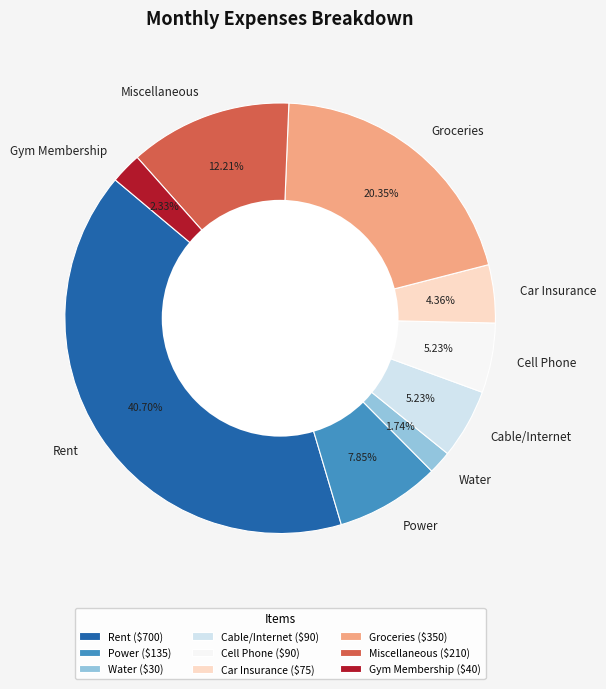

Is Miscellaneous the majority of the pie?

No